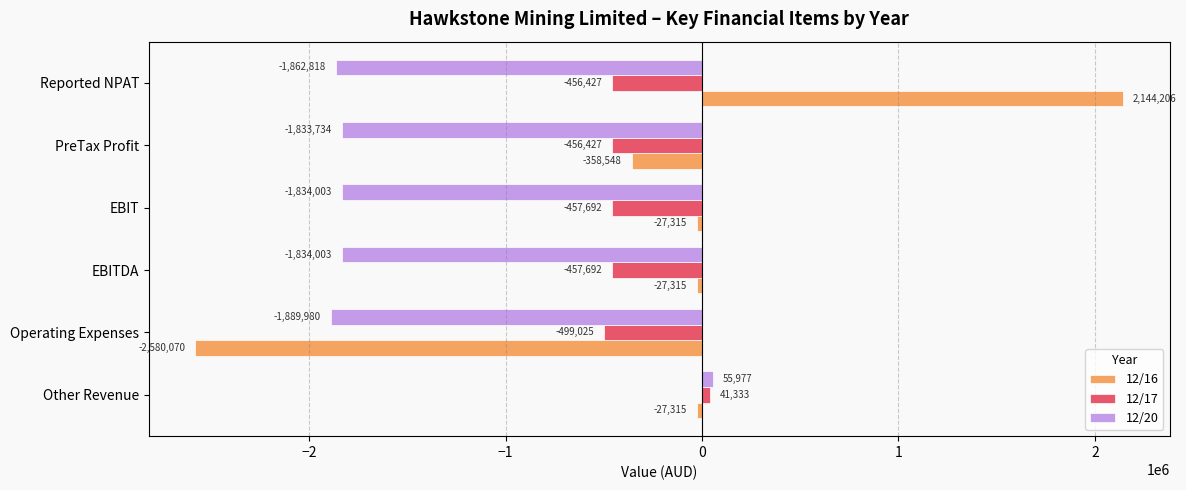

What is the difference between the maximum and minimum values in the 12/17 series?

540358